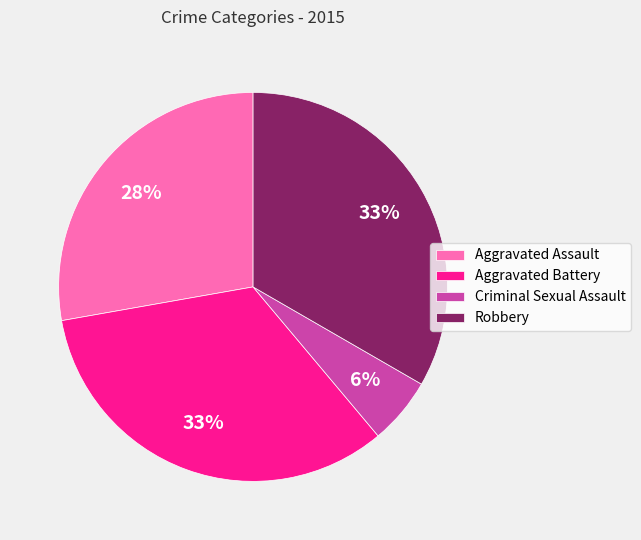

Is the sum of Aggravated Battery and Robbery greater than half?

Yes